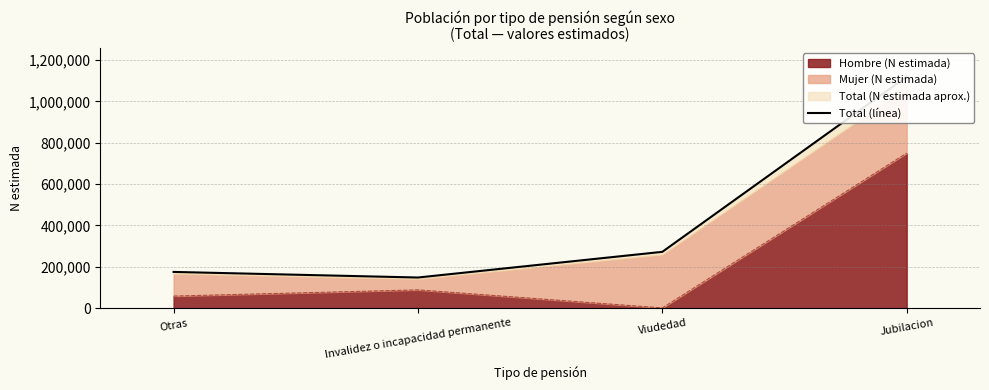

Where does the data first go above 272127?

Viudedad